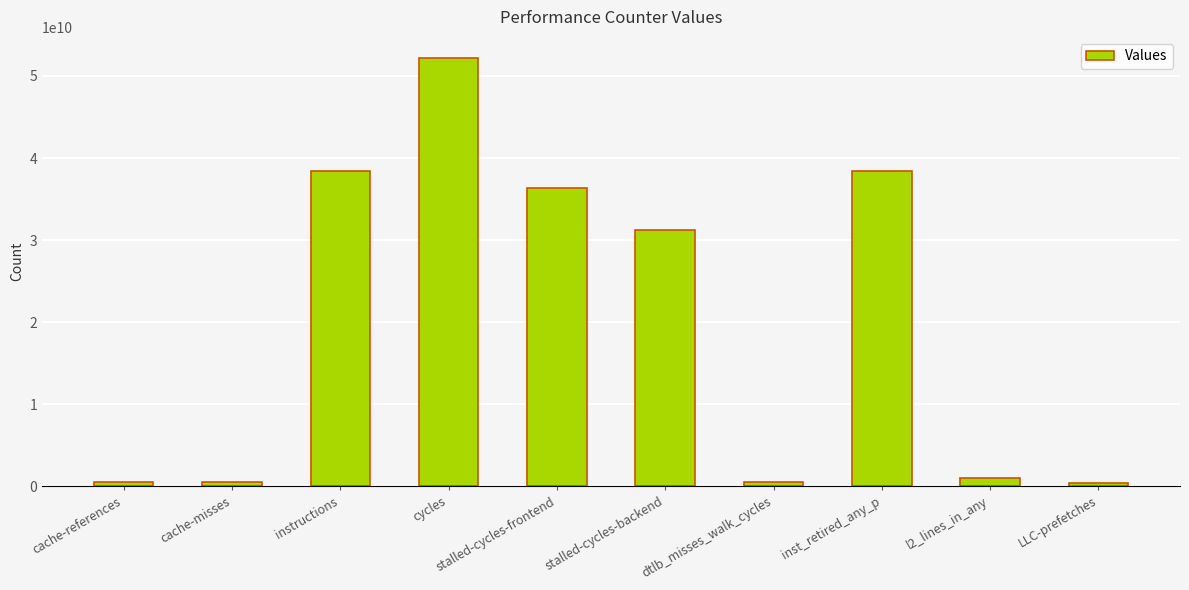

Between stalled-cycles-frontend and inst_retired_any_p, which is larger?

inst_retired_any_p